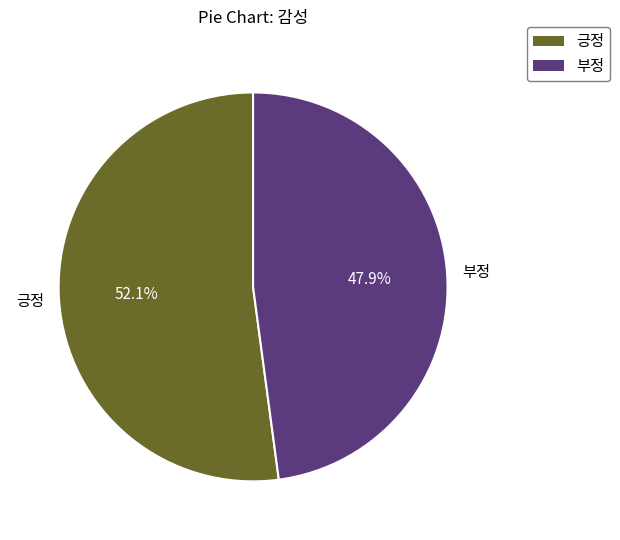

What is the ratio of the value at 부정 to the value at 긍정?

0.9